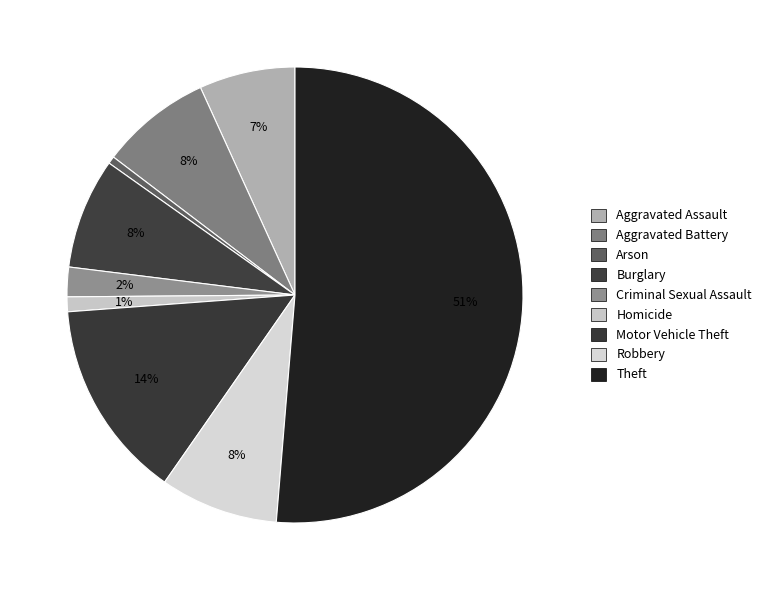

True or false: Theft accounts for 51% of the total.

True